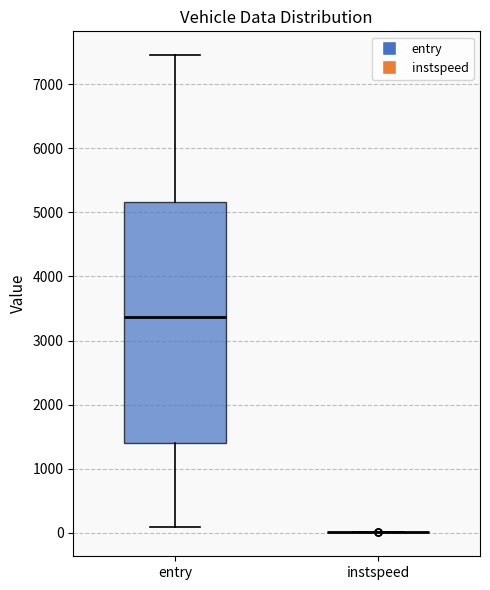

Where is the lower edge of the box for entry on the y-axis? The values are not printed on the chart, so give them approximately, as read against the axis.

1400